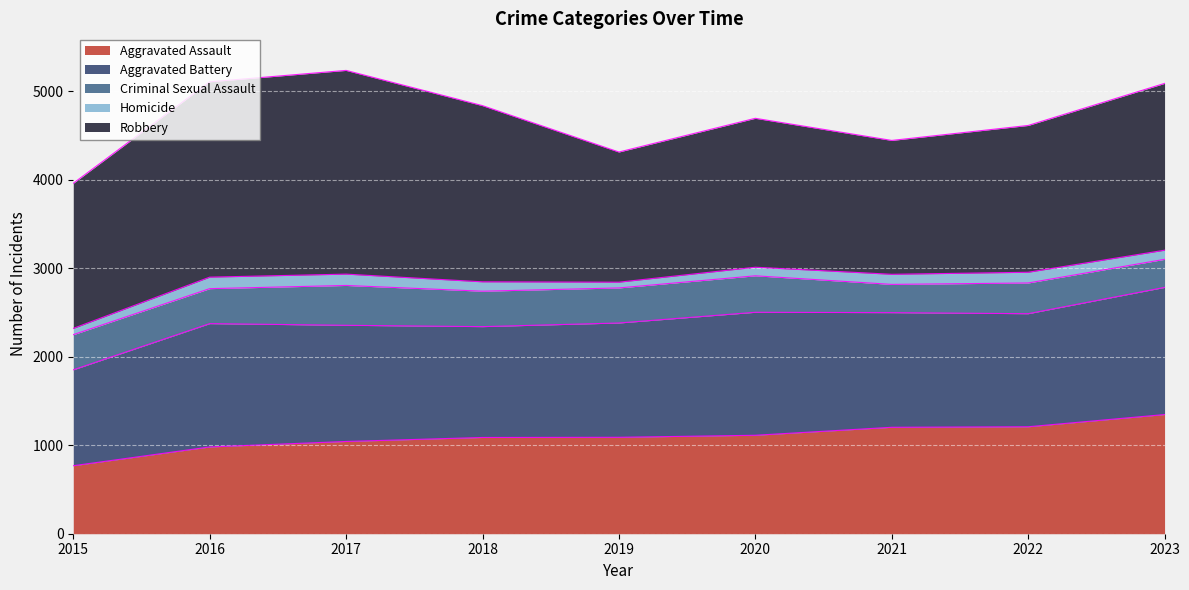

Rank the categories by Homicide value from lowest to highest.

2019, 2015, 2020, 2023, 2018, 2021, 2022, 2017, 2016